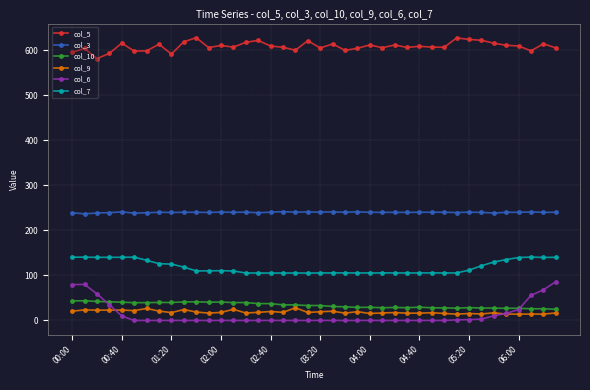

Which series has the widest spread of values?

col_6